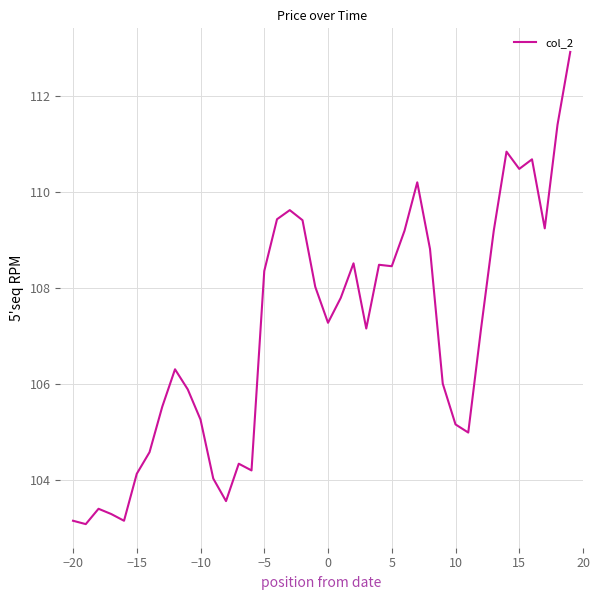

What is the greatest value displayed?

112.9